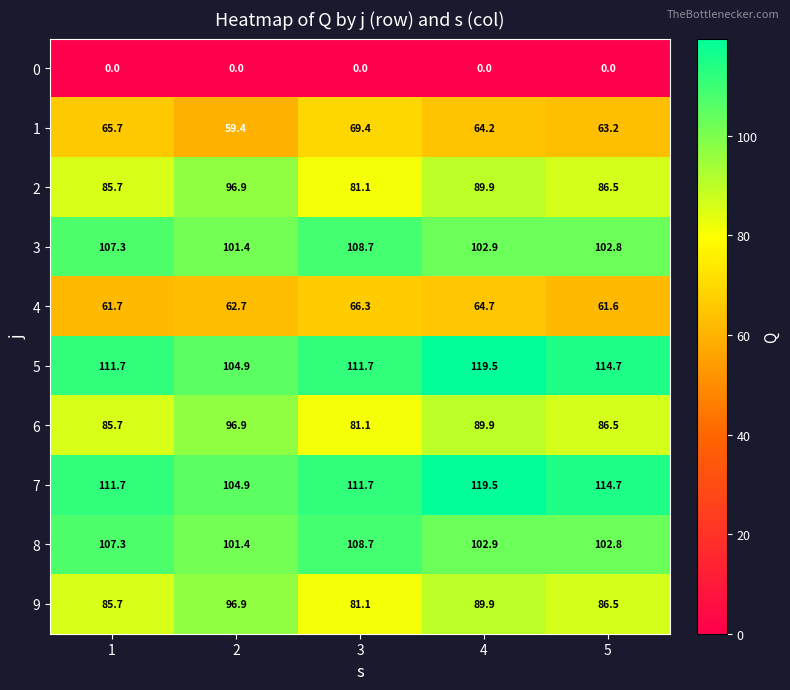

What is the spread (max minus min) of values at 4?

119.5